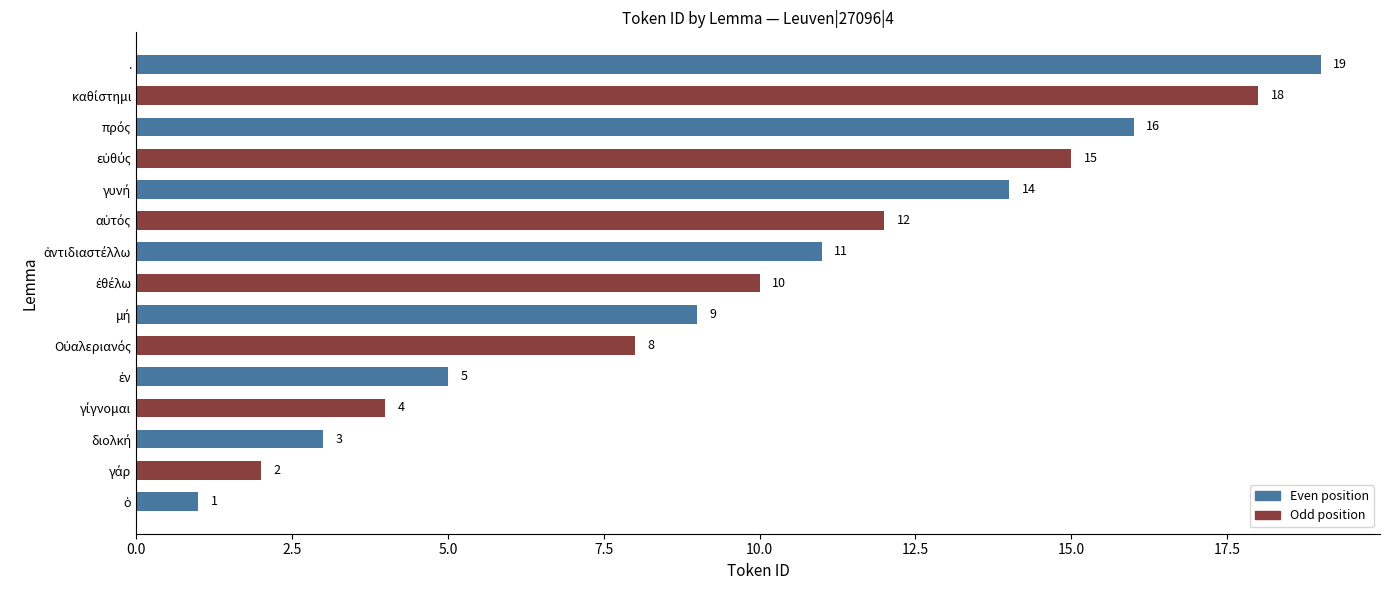

What is the greatest value displayed?

19